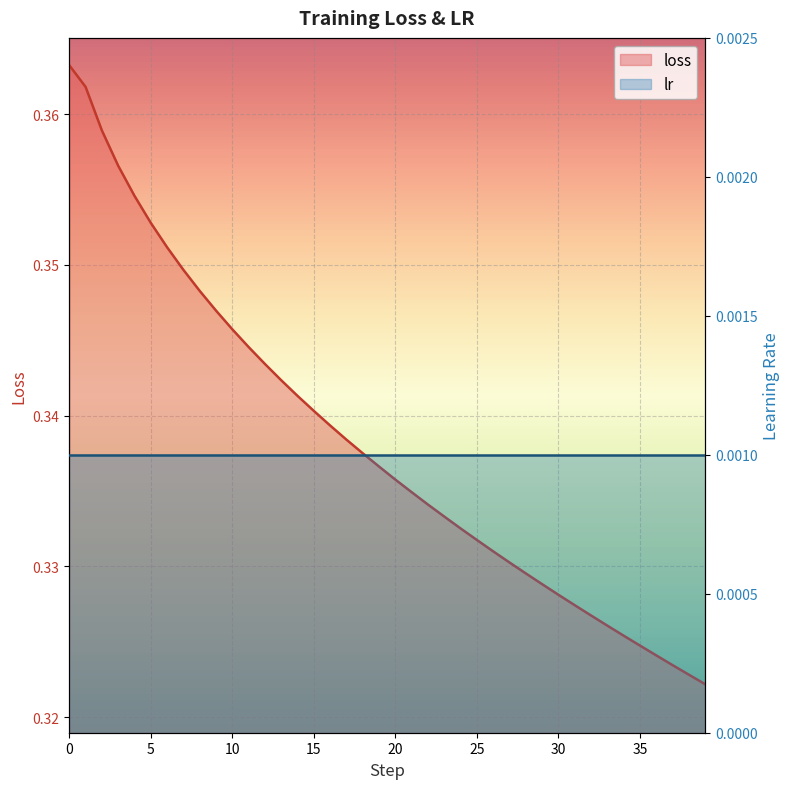

Rank the categories by value from highest to lowest.

0, 1, 2, 3, 4, 5, 6, 7, 8, 9, 10, 11, 12, 13, 14, 15, 16, 17, 18, 19, 20, 21, 22, 23, 24, 25, 26, 27, 28, 29, 30, 31, 32, 33, 34, 35, 36, 37, 38, 39